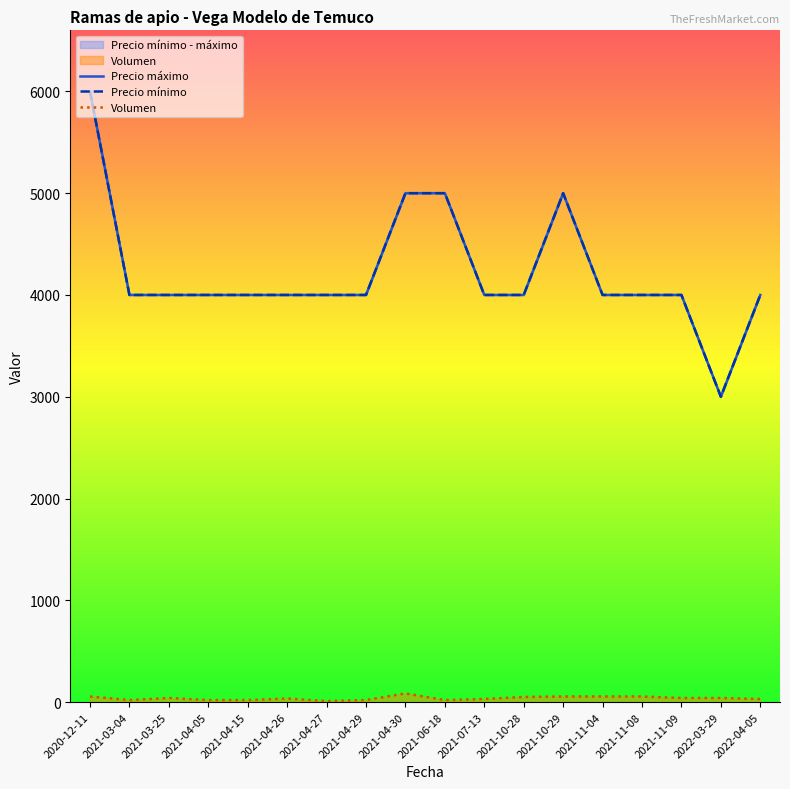

True or false: Precio máximo has a value of 4000 at 2022-04-05.

True